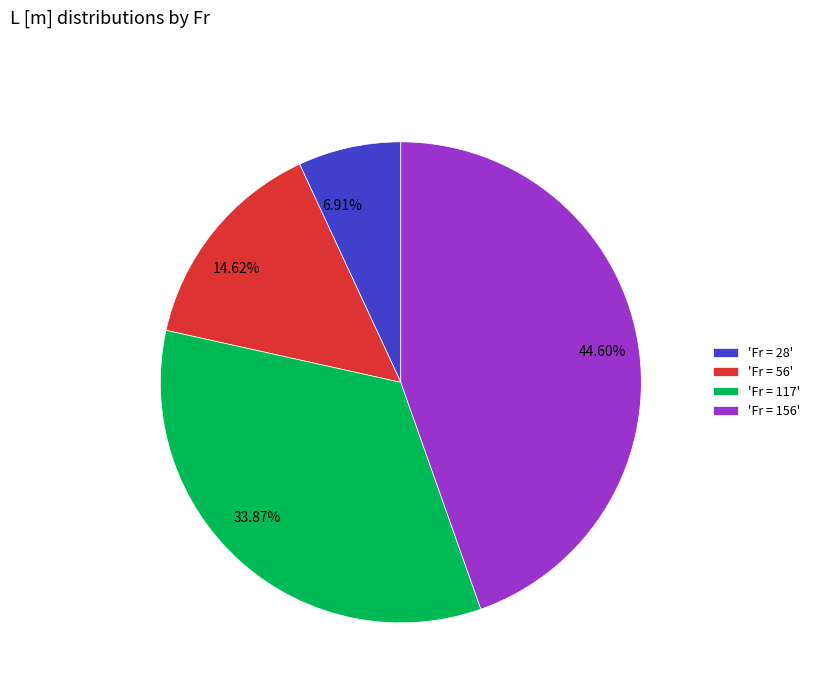

How many segments does this pie chart have?

4